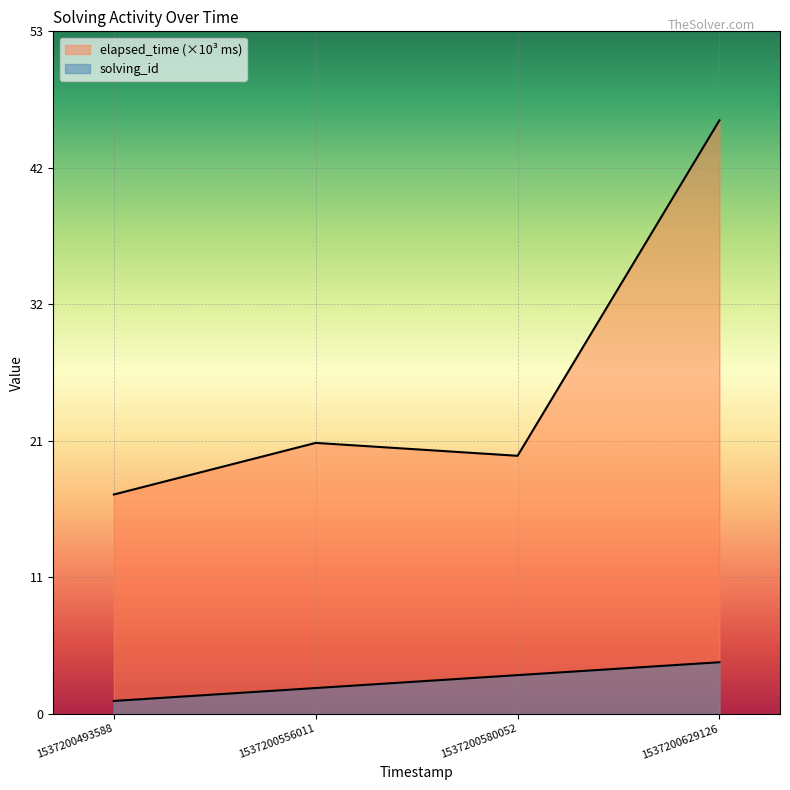

What is the value of the solving_id point at the 3rd from the left?

3